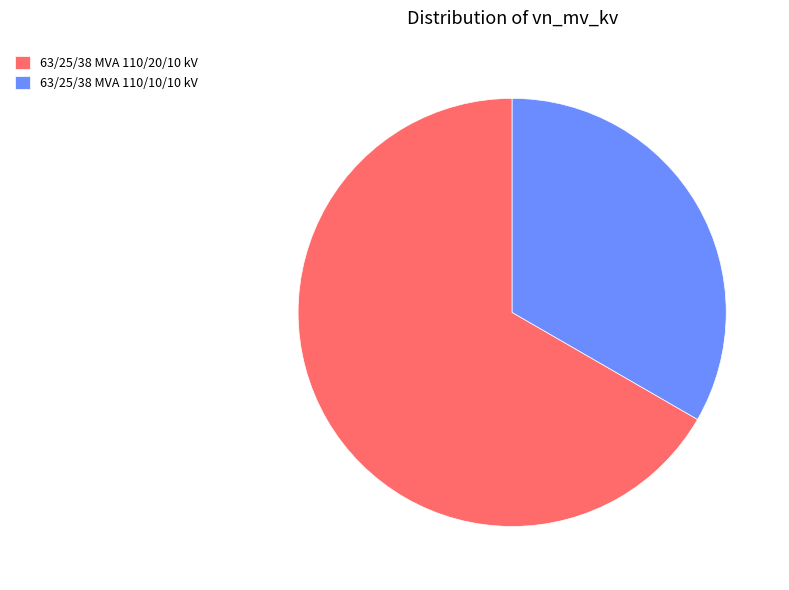

Is there a majority slice in this chart?

Yes